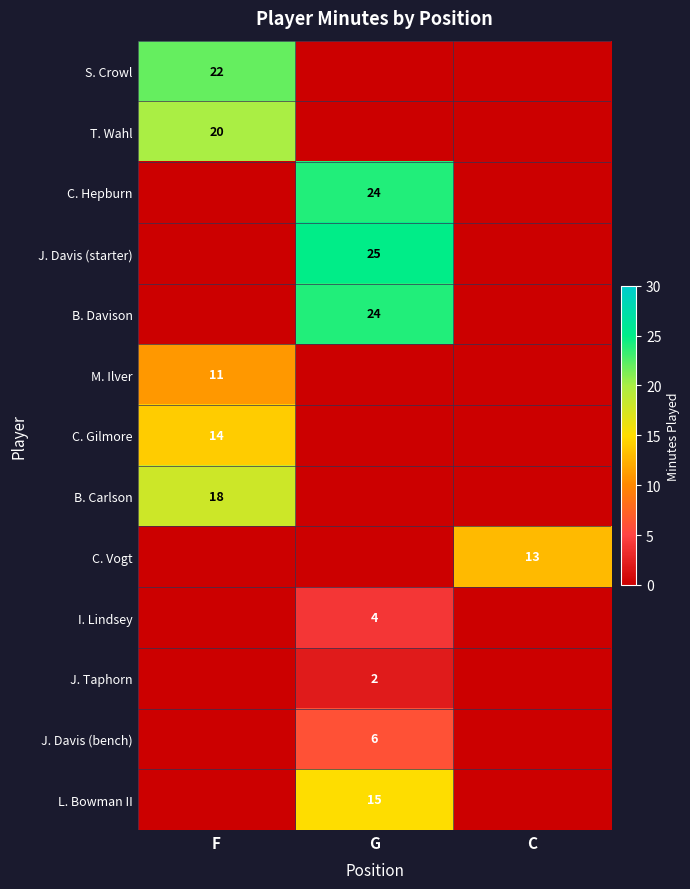

Is it true that J. Davis (starter) equals 25 at G?

True